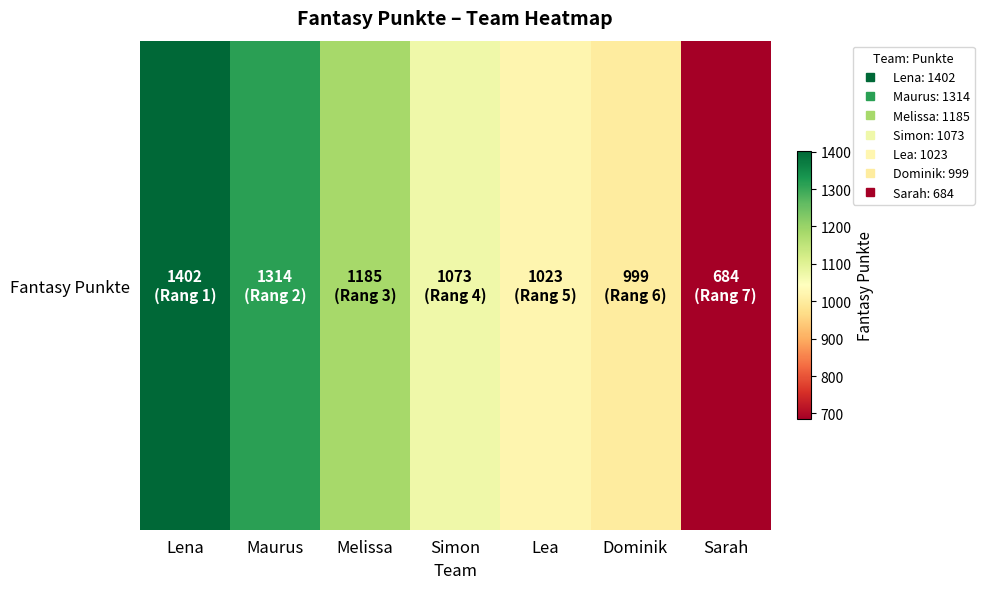

What is the change in value from Simon to Dominik?

-74